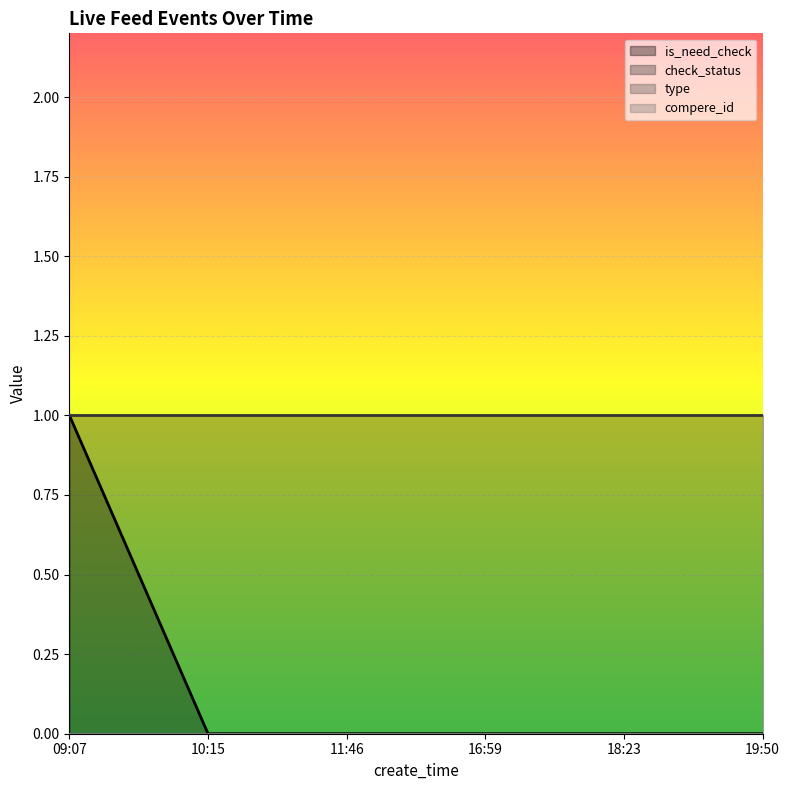

True or false: type and compere_id cross at least once.

False